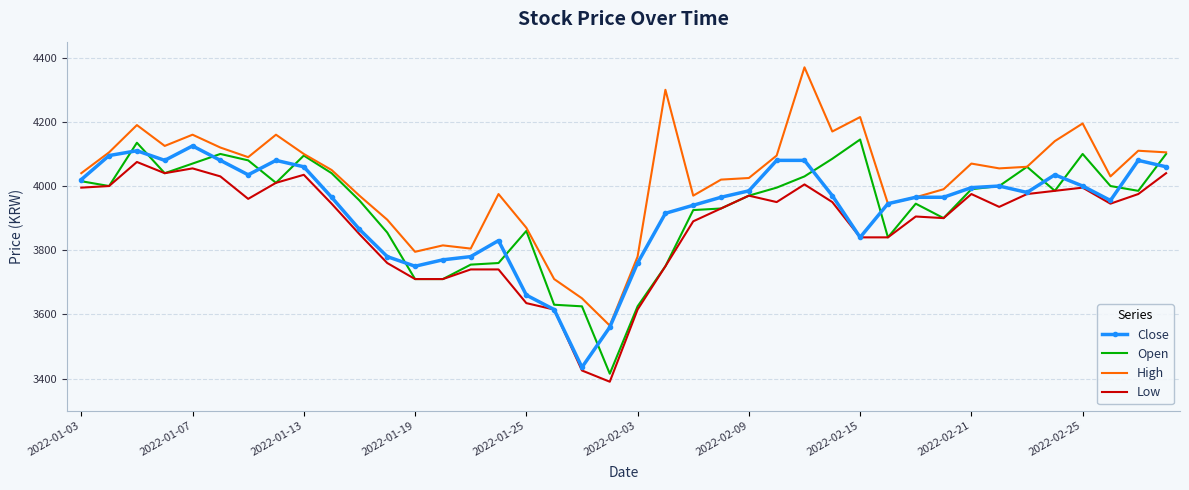

Which series has the largest range (max minus min)?

High